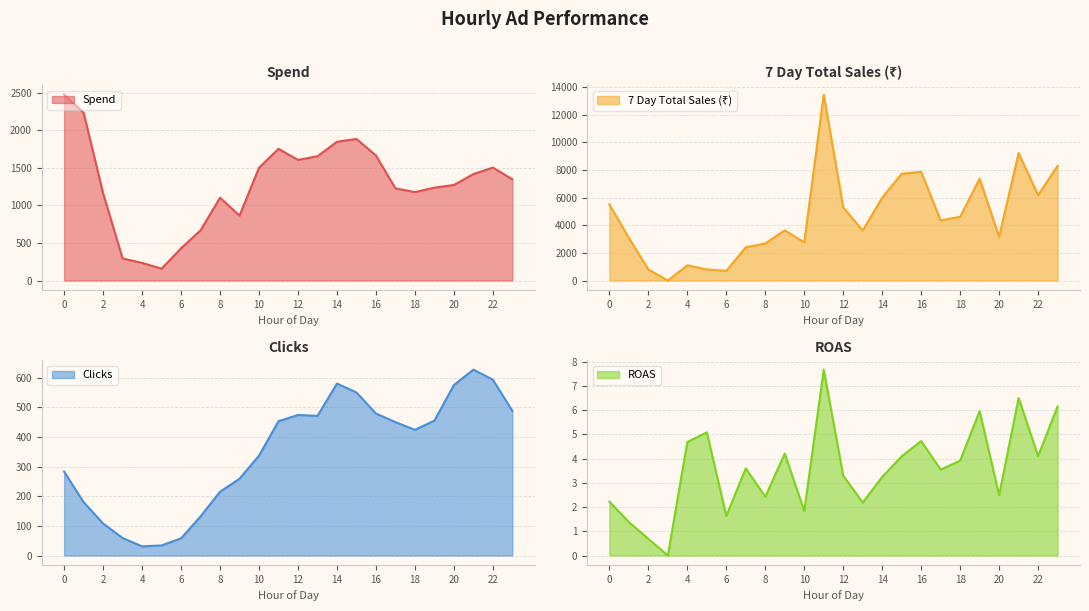

What is the spread (max minus min) of values at 21?

9226.0